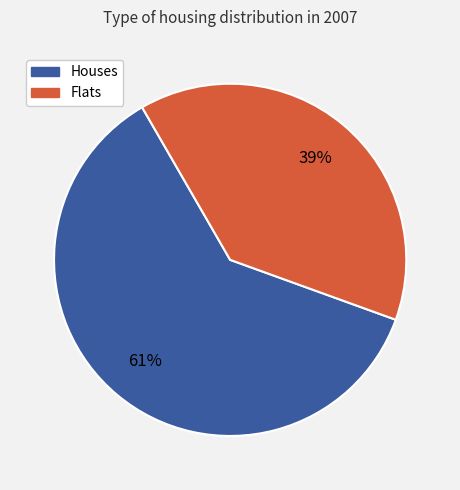

What is the ratio of the value at Houses to the value at Flats?

1.6